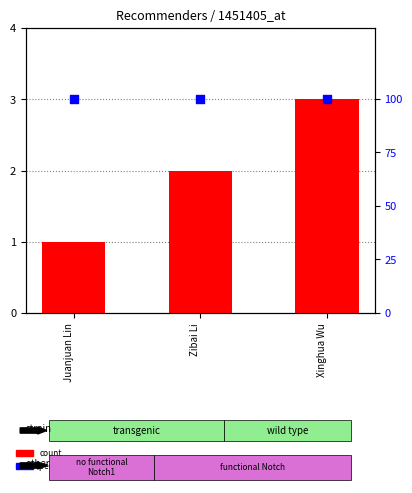

At which category is the sum across all series the highest?

Xinghua Wu